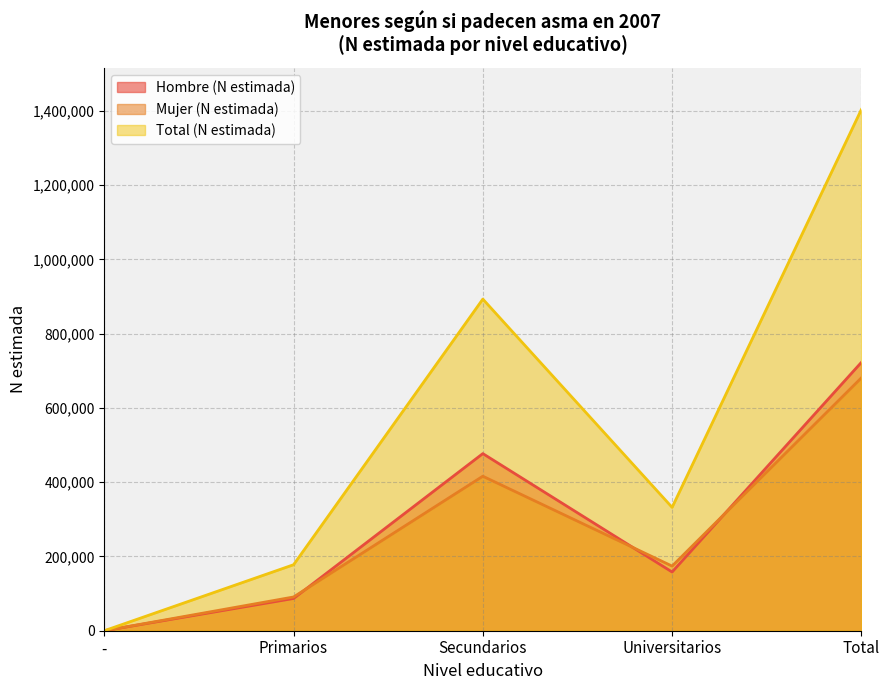

At which category does Total (N estimada) reach its first local peak?

Secundarios